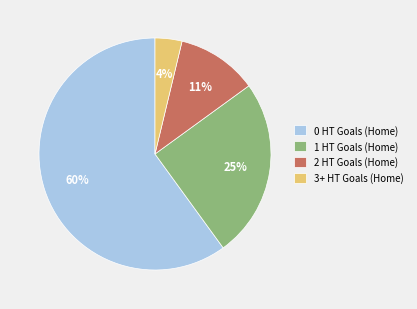

Count the number of slices in the pie.

4